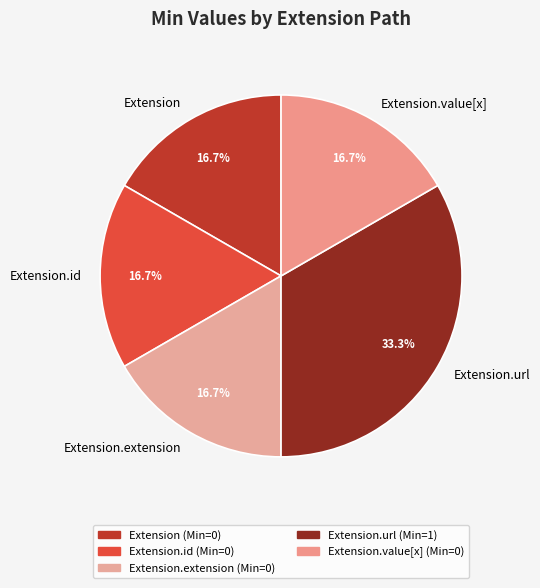

To the nearest percent, what is the difference between the Extension.url and Extension.extension slice percentages?

17%